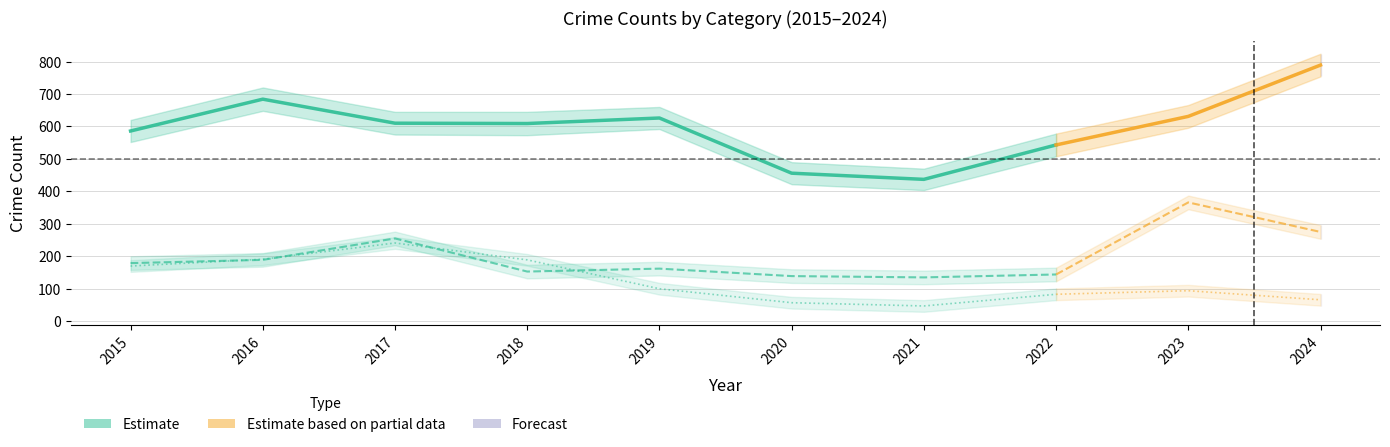

At which category is the sum across all series the highest?

2024